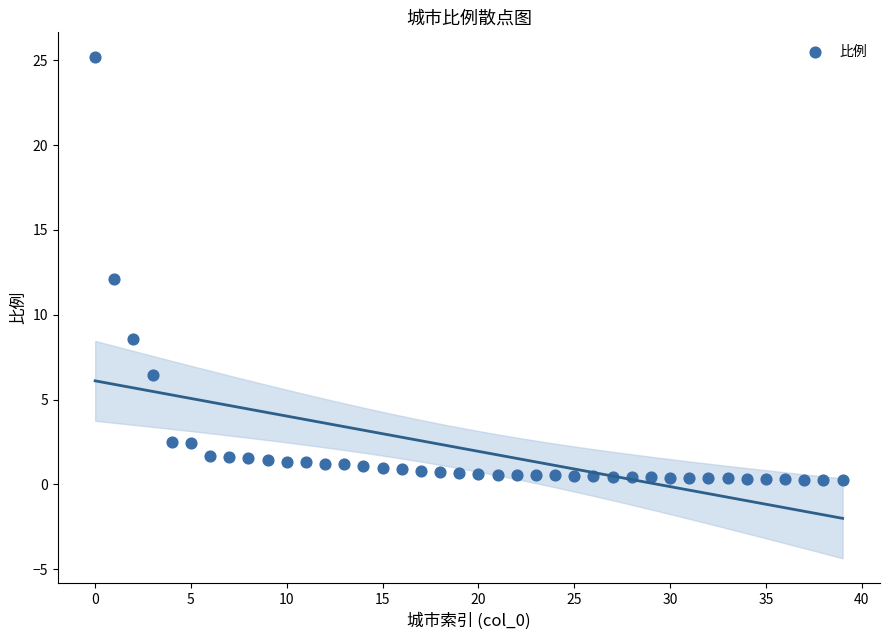

What is the range of Y values (max minus min)?

24.9